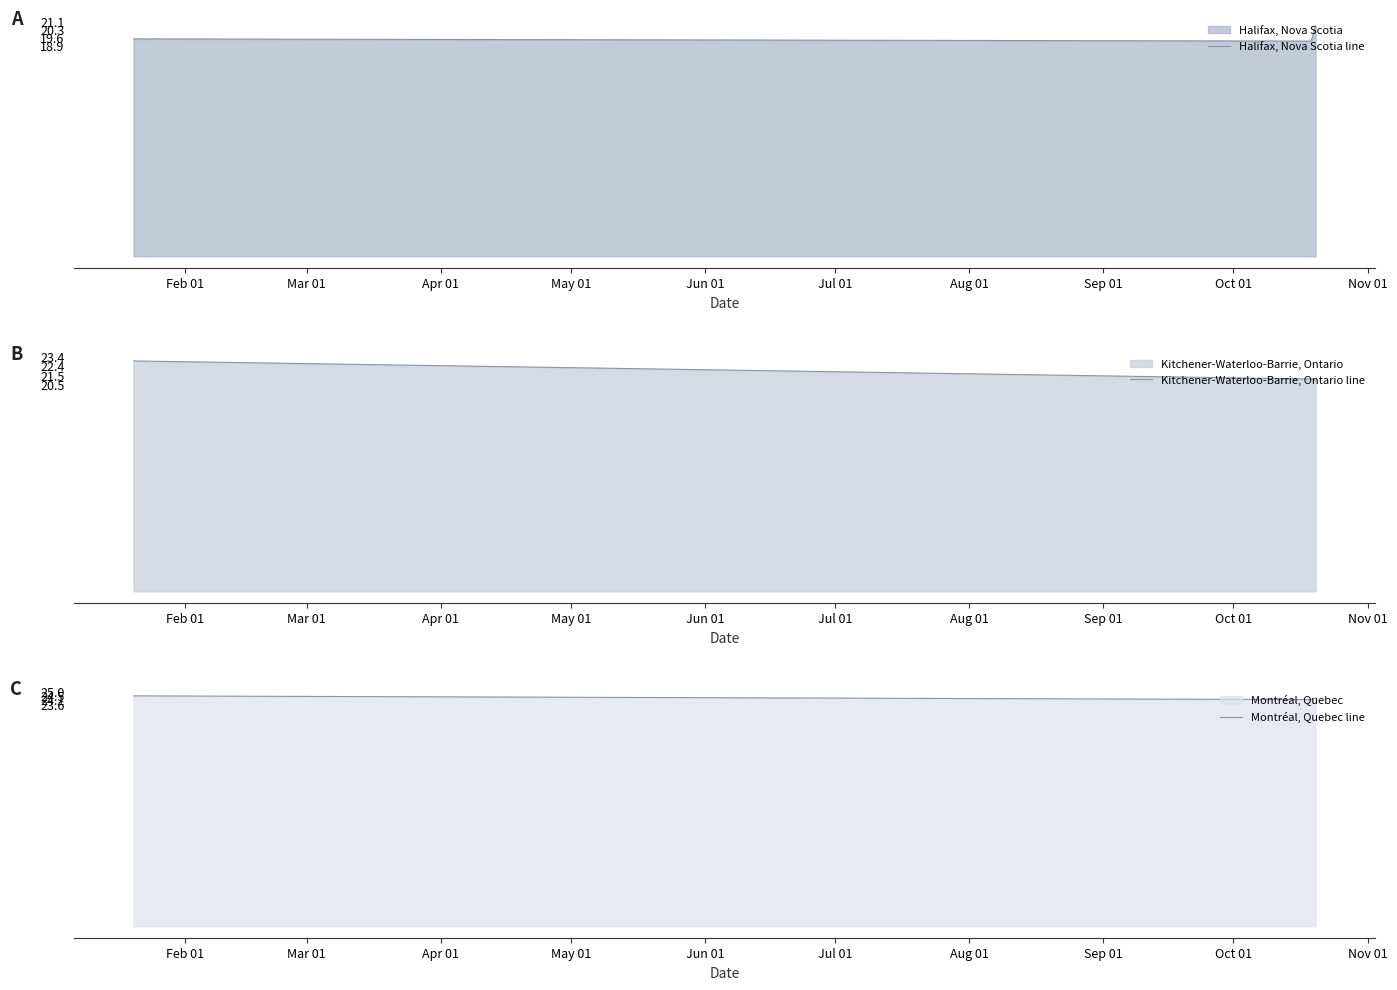

What is the sum of all Montréal, Quebec line values?

72.9